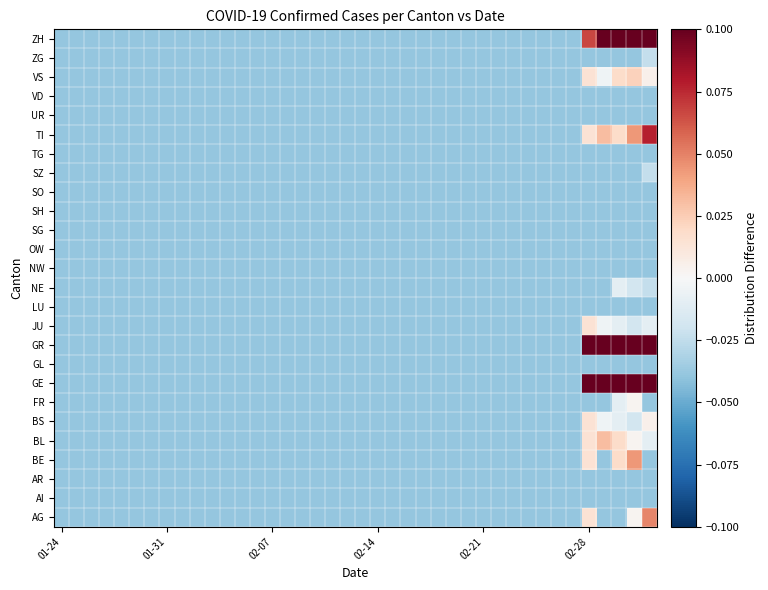

Reading left to right, extract all data points from this chart.

AG: -0.0	-0.0	-0.0	-0.0	-0.0	-0.0	-0.0	-0.0	-0.0	-0.0	-0.0	-0.0	-0.0	-0.0	-0.0	-0.0	-0.0	-0.0	-0.0	-0.0	-0.0	-0.0	-0.0	-0.0	-0.0	-0.0	-0.0	-0.0	-0.0	-0.0	-0.0	-0.0	-0.0	-0.0	-0.0	0.0	-0.0	-0.0	0.0	0.0
AI: -0.0	-0.0	-0.0	-0.0	-0.0	-0.0	-0.0	-0.0	-0.0	-0.0	-0.0	-0.0	-0.0	-0.0	-0.0	-0.0	-0.0	-0.0	-0.0	-0.0	-0.0	-0.0	-0.0	-0.0	-0.0	-0.0	-0.0	-0.0	-0.0	-0.0	-0.0	-0.0	-0.0	-0.0	-0.0	-0.0	-0.0	-0.0	-0.0	-0.0
AR: -0.0	-0.0	-0.0	-0.0	-0.0	-0.0	-0.0	-0.0	-0.0	-0.0	-0.0	-0.0	-0.0	-0.0	-0.0	-0.0	-0.0	-0.0	-0.0	-0.0	-0.0	-0.0	-0.0	-0.0	-0.0	-0.0	-0.0	-0.0	-0.0	-0.0	-0.0	-0.0	-0.0	-0.0	-0.0	-0.0	-0.0	-0.0	-0.0	-0.0
BE: -0.0	-0.0	-0.0	-0.0	-0.0	-0.0	-0.0	-0.0	-0.0	-0.0	-0.0	-0.0	-0.0	-0.0	-0.0	-0.0	-0.0	-0.0	-0.0	-0.0	-0.0	-0.0	-0.0	-0.0	-0.0	-0.0	-0.0	-0.0	-0.0	-0.0	-0.0	-0.0	-0.0	-0.0	-0.0	0.0	-0.0	0.0	0.0	-0.0
BL: -0.0	-0.0	-0.0	-0.0	-0.0	-0.0	-0.0	-0.0	-0.0	-0.0	-0.0	-0.0	-0.0	-0.0	-0.0	-0.0	-0.0	-0.0	-0.0	-0.0	-0.0	-0.0	-0.0	-0.0	-0.0	-0.0	-0.0	-0.0	-0.0	-0.0	-0.0	-0.0	-0.0	-0.0	-0.0	0.0	0.0	0.0	0.0	-0.0
BS: -0.0	-0.0	-0.0	-0.0	-0.0	-0.0	-0.0	-0.0	-0.0	-0.0	-0.0	-0.0	-0.0	-0.0	-0.0	-0.0	-0.0	-0.0	-0.0	-0.0	-0.0	-0.0	-0.0	-0.0	-0.0	-0.0	-0.0	-0.0	-0.0	-0.0	-0.0	-0.0	-0.0	-0.0	-0.0	0.0	-0.0	-0.0	-0.0	0.0
FR: -0.0	-0.0	-0.0	-0.0	-0.0	-0.0	-0.0	-0.0	-0.0	-0.0	-0.0	-0.0	-0.0	-0.0	-0.0	-0.0	-0.0	-0.0	-0.0	-0.0	-0.0	-0.0	-0.0	-0.0	-0.0	-0.0	-0.0	-0.0	-0.0	-0.0	-0.0	-0.0	-0.0	-0.0	-0.0	-0.0	-0.0	-0.0	0.0	-0.0
GE: -0.0	-0.0	-0.0	-0.0	-0.0	-0.0	-0.0	-0.0	-0.0	-0.0	-0.0	-0.0	-0.0	-0.0	-0.0	-0.0	-0.0	-0.0	-0.0	-0.0	-0.0	-0.0	-0.0	-0.0	-0.0	-0.0	-0.0	-0.0	-0.0	-0.0	-0.0	-0.0	-0.0	-0.0	-0.0	0.2	0.2	0.2	0.2	0.1
GL: -0.0	-0.0	-0.0	-0.0	-0.0	-0.0	-0.0	-0.0	-0.0	-0.0	-0.0	-0.0	-0.0	-0.0	-0.0	-0.0	-0.0	-0.0	-0.0	-0.0	-0.0	-0.0	-0.0	-0.0	-0.0	-0.0	-0.0	-0.0	-0.0	-0.0	-0.0	-0.0	-0.0	-0.0	-0.0	-0.0	-0.0	-0.0	-0.0	-0.0
GR: -0.0	-0.0	-0.0	-0.0	-0.0	-0.0	-0.0	-0.0	-0.0	-0.0	-0.0	-0.0	-0.0	-0.0	-0.0	-0.0	-0.0	-0.0	-0.0	-0.0	-0.0	-0.0	-0.0	-0.0	-0.0	-0.0	-0.0	-0.0	-0.0	-0.0	-0.0	-0.0	-0.0	-0.0	-0.0	0.3	0.2	0.1	0.1	0.1
JU: -0.0	-0.0	-0.0	-0.0	-0.0	-0.0	-0.0	-0.0	-0.0	-0.0	-0.0	-0.0	-0.0	-0.0	-0.0	-0.0	-0.0	-0.0	-0.0	-0.0	-0.0	-0.0	-0.0	-0.0	-0.0	-0.0	-0.0	-0.0	-0.0	-0.0	-0.0	-0.0	-0.0	-0.0	-0.0	0.0	-0.0	-0.0	-0.0	-0.0
LU: -0.0	-0.0	-0.0	-0.0	-0.0	-0.0	-0.0	-0.0	-0.0	-0.0	-0.0	-0.0	-0.0	-0.0	-0.0	-0.0	-0.0	-0.0	-0.0	-0.0	-0.0	-0.0	-0.0	-0.0	-0.0	-0.0	-0.0	-0.0	-0.0	-0.0	-0.0	-0.0	-0.0	-0.0	-0.0	-0.0	-0.0	-0.0	-0.0	-0.0
NE: -0.0	-0.0	-0.0	-0.0	-0.0	-0.0	-0.0	-0.0	-0.0	-0.0	-0.0	-0.0	-0.0	-0.0	-0.0	-0.0	-0.0	-0.0	-0.0	-0.0	-0.0	-0.0	-0.0	-0.0	-0.0	-0.0	-0.0	-0.0	-0.0	-0.0	-0.0	-0.0	-0.0	-0.0	-0.0	-0.0	-0.0	-0.0	-0.0	-0.0
NW: -0.0	-0.0	-0.0	-0.0	-0.0	-0.0	-0.0	-0.0	-0.0	-0.0	-0.0	-0.0	-0.0	-0.0	-0.0	-0.0	-0.0	-0.0	-0.0	-0.0	-0.0	-0.0	-0.0	-0.0	-0.0	-0.0	-0.0	-0.0	-0.0	-0.0	-0.0	-0.0	-0.0	-0.0	-0.0	-0.0	-0.0	-0.0	-0.0	-0.0
OW: -0.0	-0.0	-0.0	-0.0	-0.0	-0.0	-0.0	-0.0	-0.0	-0.0	-0.0	-0.0	-0.0	-0.0	-0.0	-0.0	-0.0	-0.0	-0.0	-0.0	-0.0	-0.0	-0.0	-0.0	-0.0	-0.0	-0.0	-0.0	-0.0	-0.0	-0.0	-0.0	-0.0	-0.0	-0.0	-0.0	-0.0	-0.0	-0.0	-0.0
SG: -0.0	-0.0	-0.0	-0.0	-0.0	-0.0	-0.0	-0.0	-0.0	-0.0	-0.0	-0.0	-0.0	-0.0	-0.0	-0.0	-0.0	-0.0	-0.0	-0.0	-0.0	-0.0	-0.0	-0.0	-0.0	-0.0	-0.0	-0.0	-0.0	-0.0	-0.0	-0.0	-0.0	-0.0	-0.0	-0.0	-0.0	-0.0	-0.0	-0.0
SH: -0.0	-0.0	-0.0	-0.0	-0.0	-0.0	-0.0	-0.0	-0.0	-0.0	-0.0	-0.0	-0.0	-0.0	-0.0	-0.0	-0.0	-0.0	-0.0	-0.0	-0.0	-0.0	-0.0	-0.0	-0.0	-0.0	-0.0	-0.0	-0.0	-0.0	-0.0	-0.0	-0.0	-0.0	-0.0	-0.0	-0.0	-0.0	-0.0	-0.0
SO: -0.0	-0.0	-0.0	-0.0	-0.0	-0.0	-0.0	-0.0	-0.0	-0.0	-0.0	-0.0	-0.0	-0.0	-0.0	-0.0	-0.0	-0.0	-0.0	-0.0	-0.0	-0.0	-0.0	-0.0	-0.0	-0.0	-0.0	-0.0	-0.0	-0.0	-0.0	-0.0	-0.0	-0.0	-0.0	-0.0	-0.0	-0.0	-0.0	-0.0
SZ: -0.0	-0.0	-0.0	-0.0	-0.0	-0.0	-0.0	-0.0	-0.0	-0.0	-0.0	-0.0	-0.0	-0.0	-0.0	-0.0	-0.0	-0.0	-0.0	-0.0	-0.0	-0.0	-0.0	-0.0	-0.0	-0.0	-0.0	-0.0	-0.0	-0.0	-0.0	-0.0	-0.0	-0.0	-0.0	-0.0	-0.0	-0.0	-0.0	-0.0
TG: -0.0	-0.0	-0.0	-0.0	-0.0	-0.0	-0.0	-0.0	-0.0	-0.0	-0.0	-0.0	-0.0	-0.0	-0.0	-0.0	-0.0	-0.0	-0.0	-0.0	-0.0	-0.0	-0.0	-0.0	-0.0	-0.0	-0.0	-0.0	-0.0	-0.0	-0.0	-0.0	-0.0	-0.0	-0.0	-0.0	-0.0	-0.0	-0.0	-0.0
TI: -0.0	-0.0	-0.0	-0.0	-0.0	-0.0	-0.0	-0.0	-0.0	-0.0	-0.0	-0.0	-0.0	-0.0	-0.0	-0.0	-0.0	-0.0	-0.0	-0.0	-0.0	-0.0	-0.0	-0.0	-0.0	-0.0	-0.0	-0.0	-0.0	-0.0	-0.0	-0.0	-0.0	-0.0	-0.0	0.0	0.0	0.0	0.0	0.1
UR: -0.0	-0.0	-0.0	-0.0	-0.0	-0.0	-0.0	-0.0	-0.0	-0.0	-0.0	-0.0	-0.0	-0.0	-0.0	-0.0	-0.0	-0.0	-0.0	-0.0	-0.0	-0.0	-0.0	-0.0	-0.0	-0.0	-0.0	-0.0	-0.0	-0.0	-0.0	-0.0	-0.0	-0.0	-0.0	-0.0	-0.0	-0.0	-0.0	-0.0
VD: -0.0	-0.0	-0.0	-0.0	-0.0	-0.0	-0.0	-0.0	-0.0	-0.0	-0.0	-0.0	-0.0	-0.0	-0.0	-0.0	-0.0	-0.0	-0.0	-0.0	-0.0	-0.0	-0.0	-0.0	-0.0	-0.0	-0.0	-0.0	-0.0	-0.0	-0.0	-0.0	-0.0	-0.0	-0.0	-0.0	-0.0	-0.0	-0.0	-0.0
VS: -0.0	-0.0	-0.0	-0.0	-0.0	-0.0	-0.0	-0.0	-0.0	-0.0	-0.0	-0.0	-0.0	-0.0	-0.0	-0.0	-0.0	-0.0	-0.0	-0.0	-0.0	-0.0	-0.0	-0.0	-0.0	-0.0	-0.0	-0.0	-0.0	-0.0	-0.0	-0.0	-0.0	-0.0	-0.0	0.0	-0.0	0.0	0.0	0.0
ZG: -0.0	-0.0	-0.0	-0.0	-0.0	-0.0	-0.0	-0.0	-0.0	-0.0	-0.0	-0.0	-0.0	-0.0	-0.0	-0.0	-0.0	-0.0	-0.0	-0.0	-0.0	-0.0	-0.0	-0.0	-0.0	-0.0	-0.0	-0.0	-0.0	-0.0	-0.0	-0.0	-0.0	-0.0	-0.0	-0.0	-0.0	-0.0	-0.0	-0.0
ZH: -0.0	-0.0	-0.0	-0.0	-0.0	-0.0	-0.0	-0.0	-0.0	-0.0	-0.0	-0.0	-0.0	-0.0	-0.0	-0.0	-0.0	-0.0	-0.0	-0.0	-0.0	-0.0	-0.0	-0.0	-0.0	-0.0	-0.0	-0.0	-0.0	-0.0	-0.0	-0.0	-0.0	-0.0	-0.0	0.1	0.2	0.2	0.2	0.1